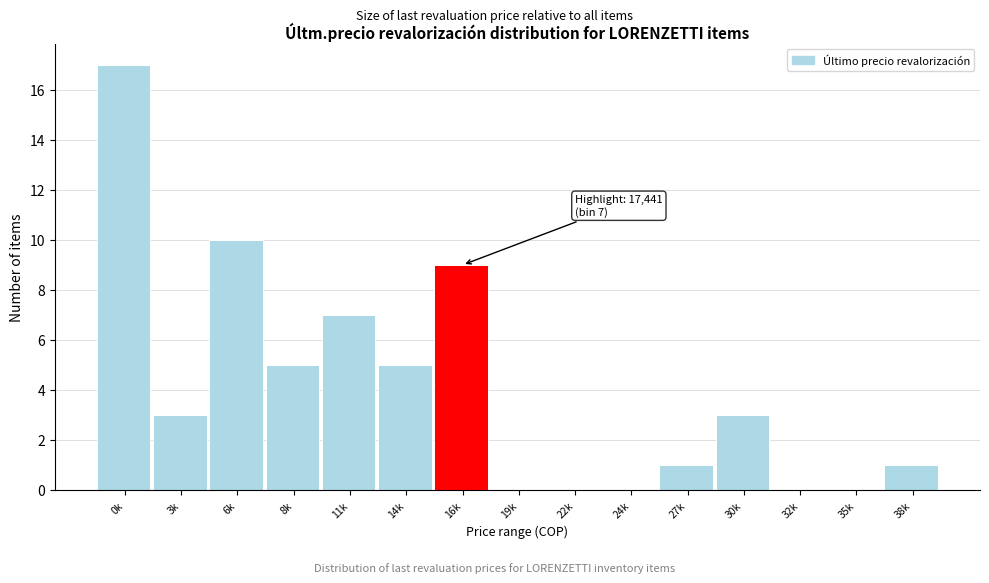

Reading left to right, extract all data points from this chart.

0k=17	3k=3	6k=10	8k=5	11k=7	14k=5	16k=9	19k=0	22k=0	24k=0	27k=1	30k=3	32k=0	35k=0	38k=1